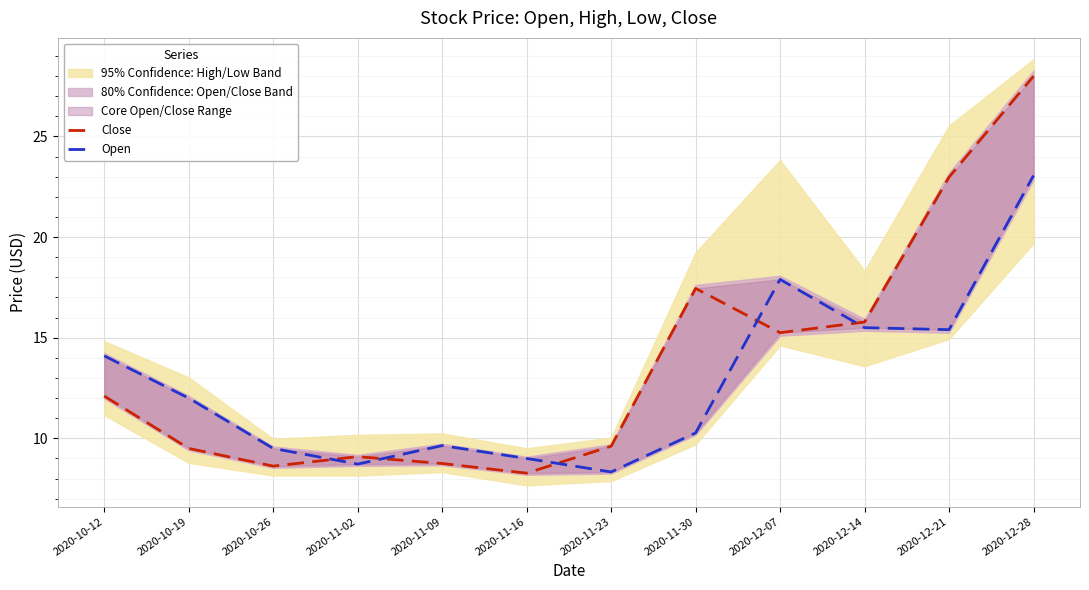

How many interior local valleys does the Open series have?

3